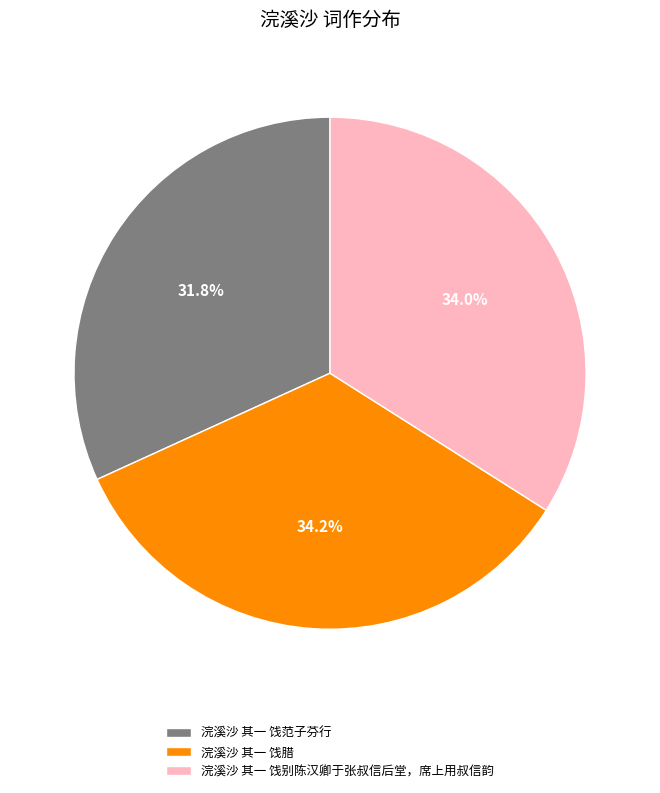

How many slices are in this pie chart?

3